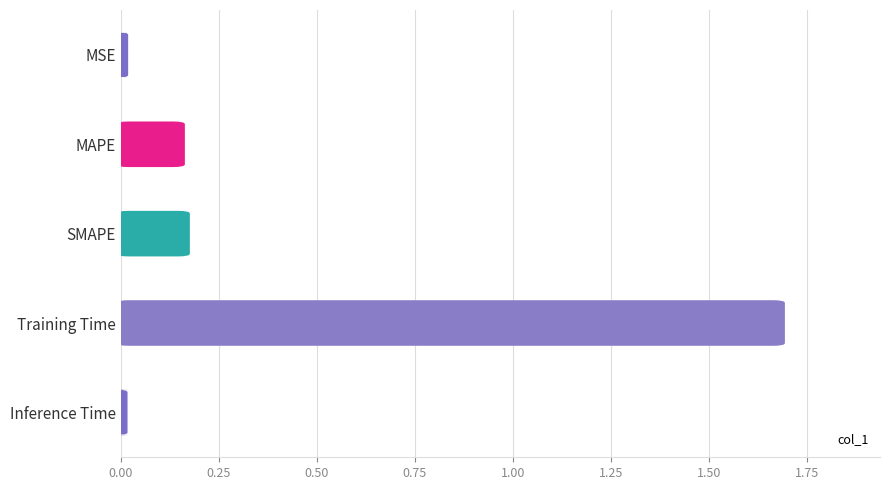

What is the difference between the second highest and second lowest values?

0.2